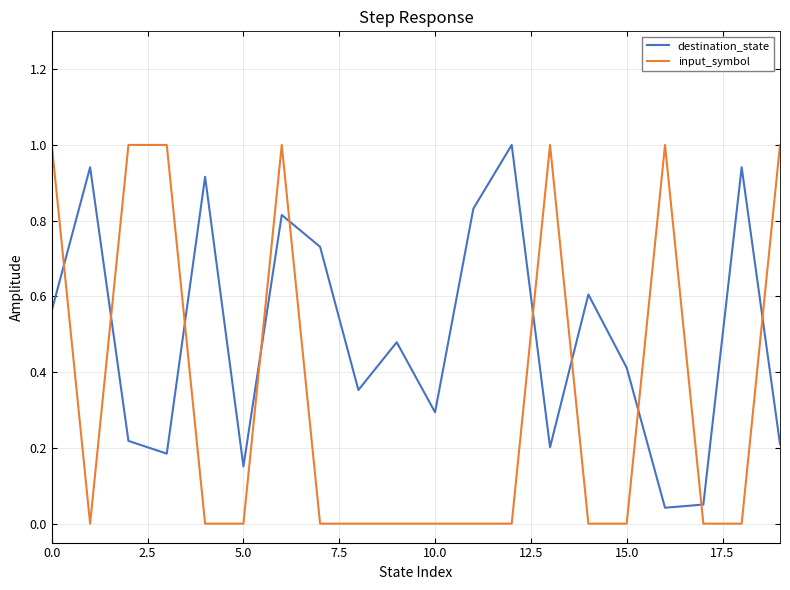

Which series has the largest total across all categories?

destination_state